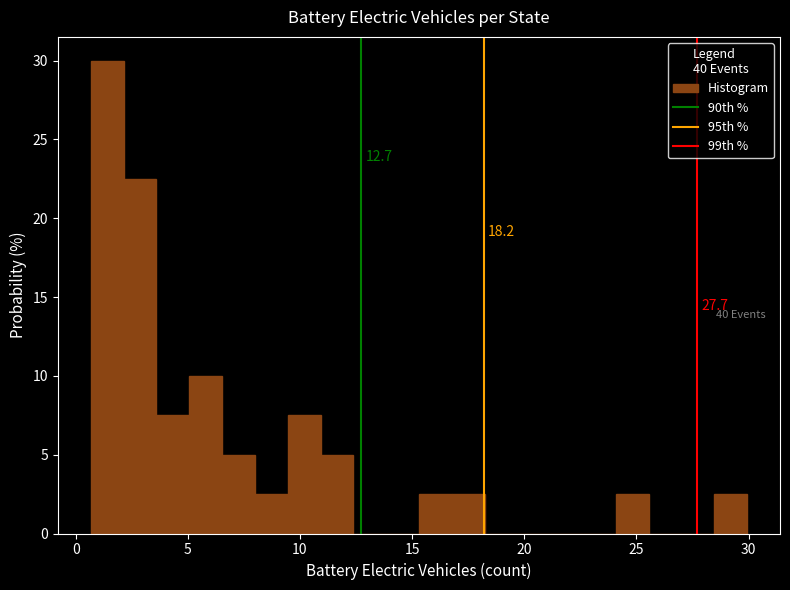

Read against the x-axis, roughly where is the centre of the tallest bar?

1.5